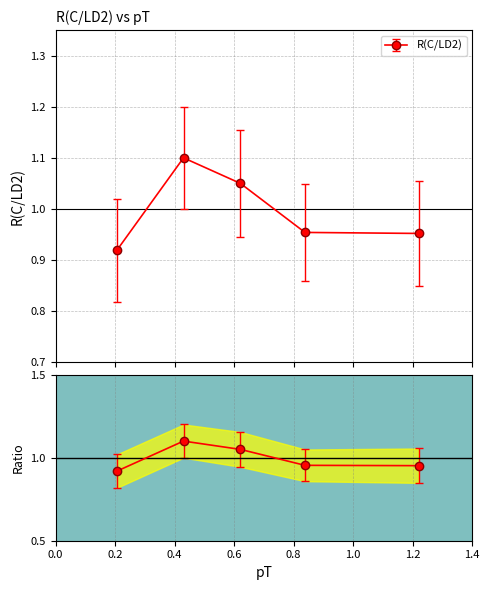

List the labels in order of value, largest first.

0.43, 0.621, 0.838, 1.22, 0.206